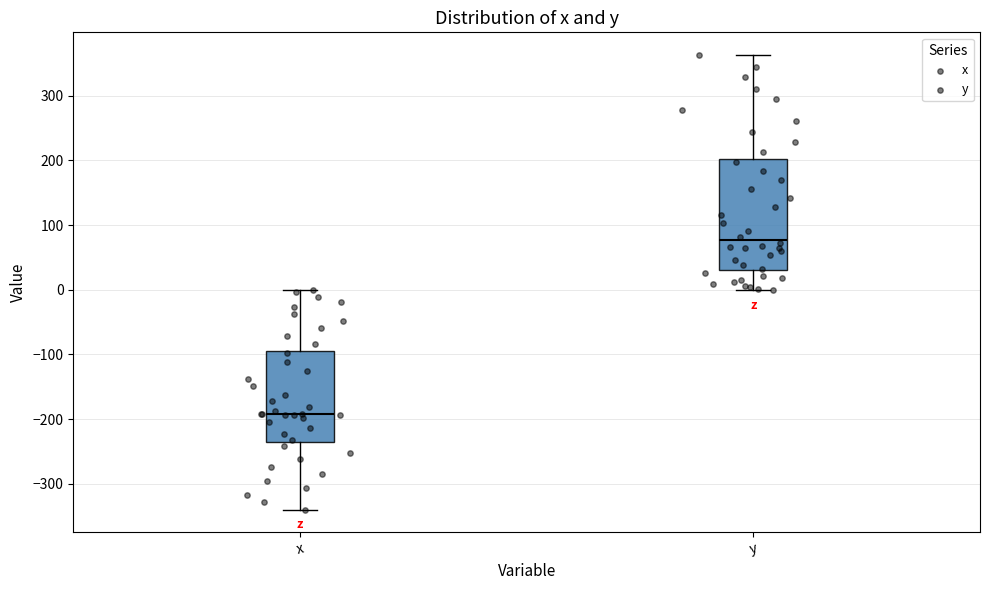

Which box's median line is the lowest?

x